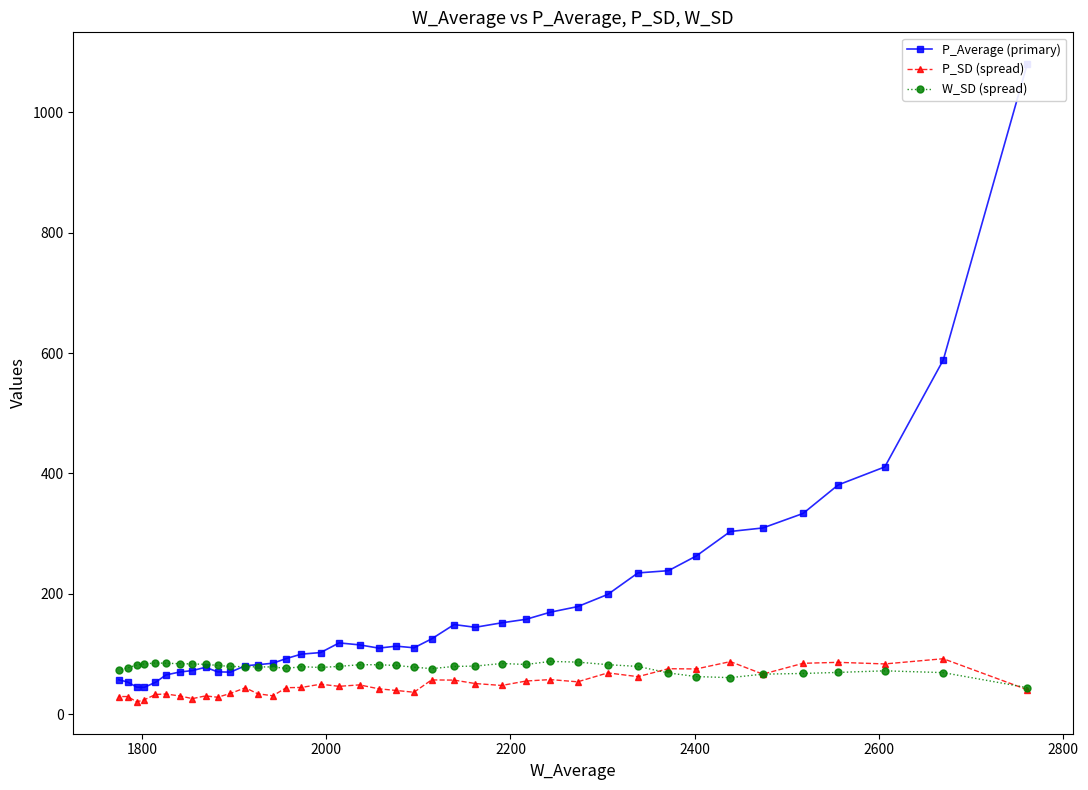

At how many categories does at least one series exceed 740?

1